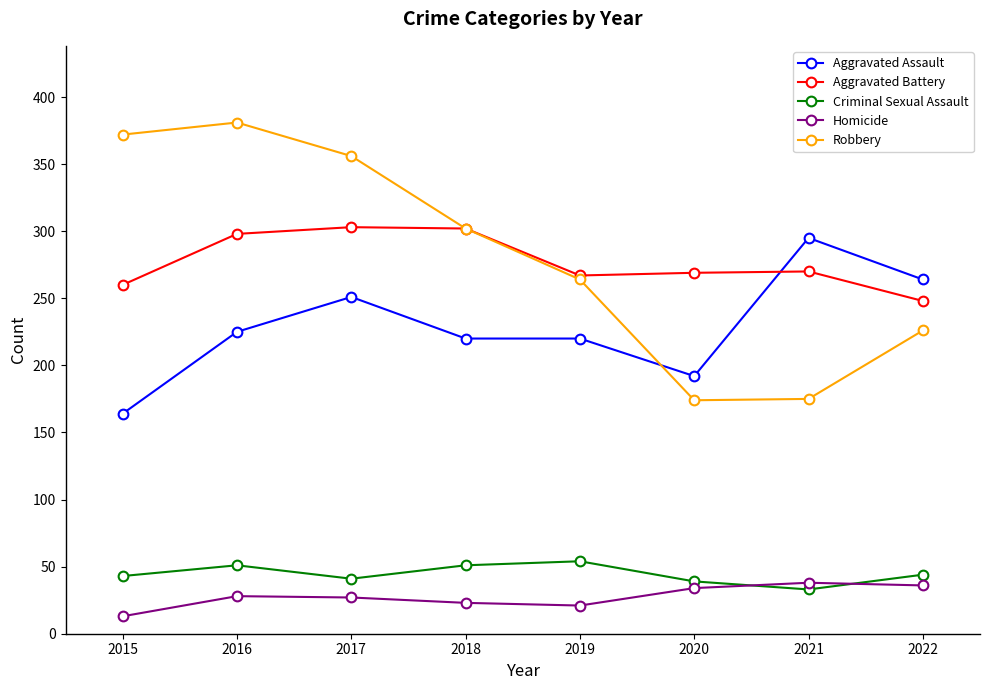

What is the total value across all series at 2018?

898